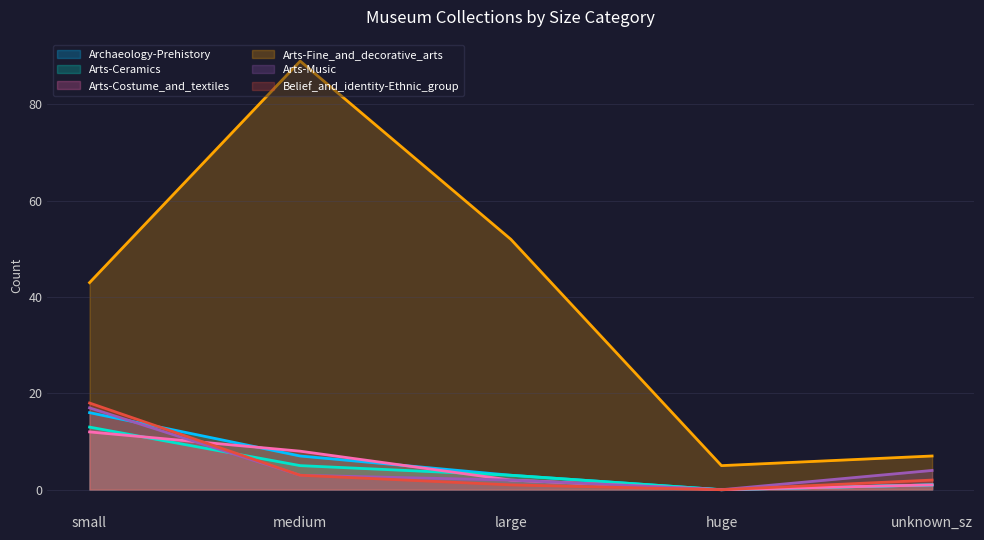

How many distinct data groups are displayed?

6